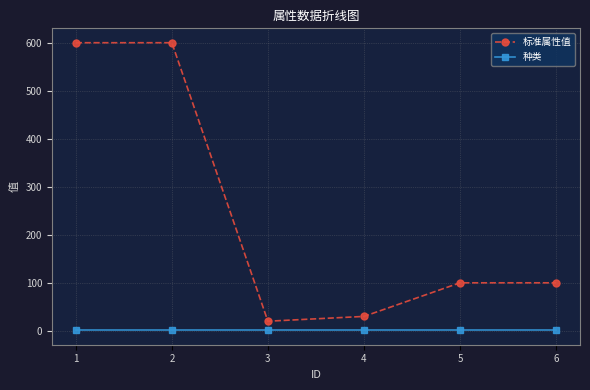

Count the number of categories in the chart.

6